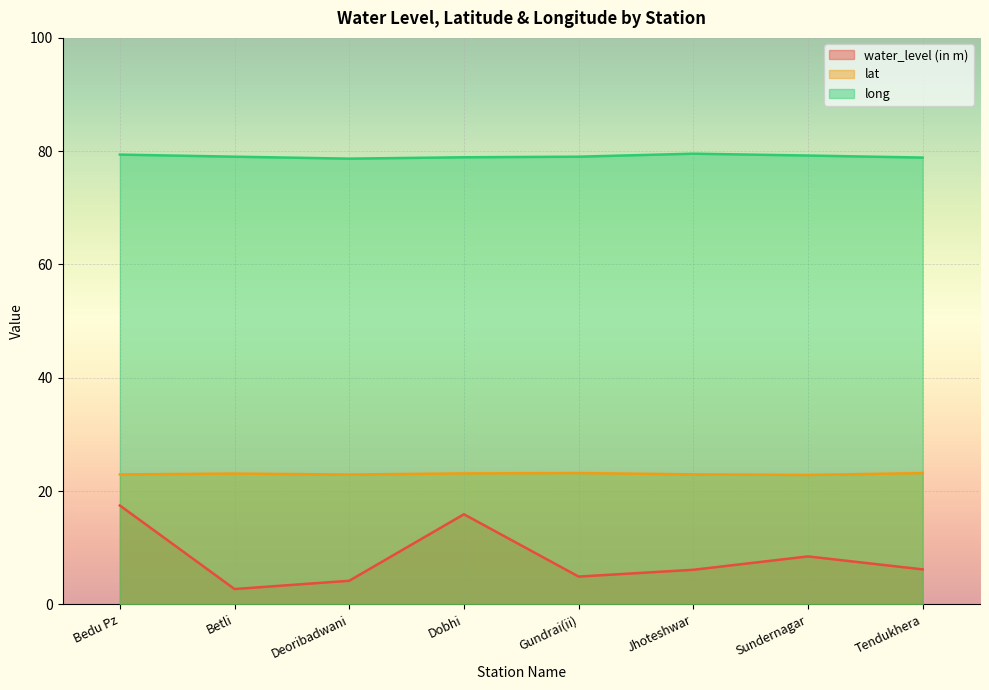

What is the sum of the long values at Bedu Pz and Sundernagar?

158.6